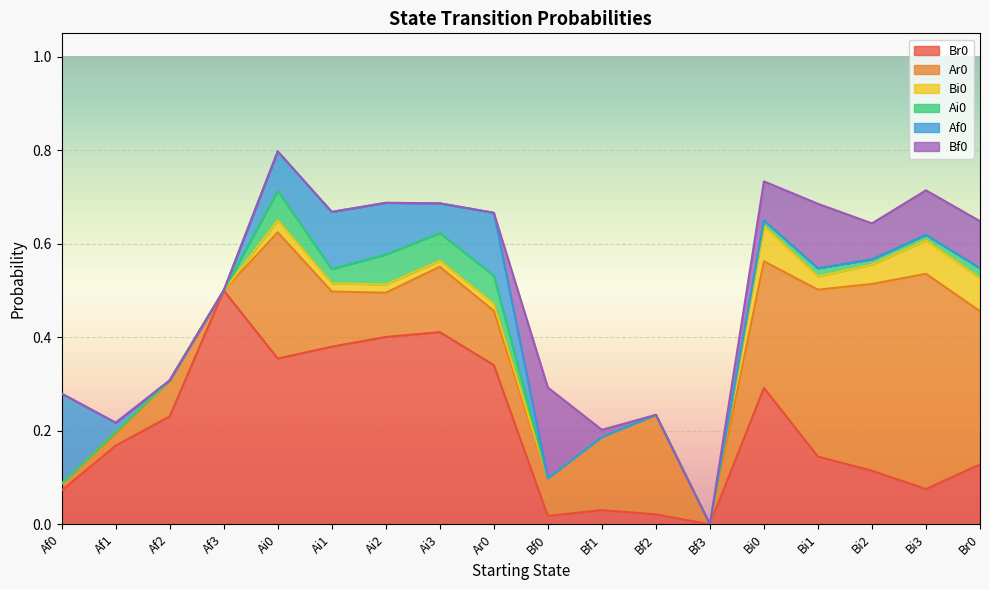

In Af0, how many points are lower than both neighbors (excluding endpoints)?

1